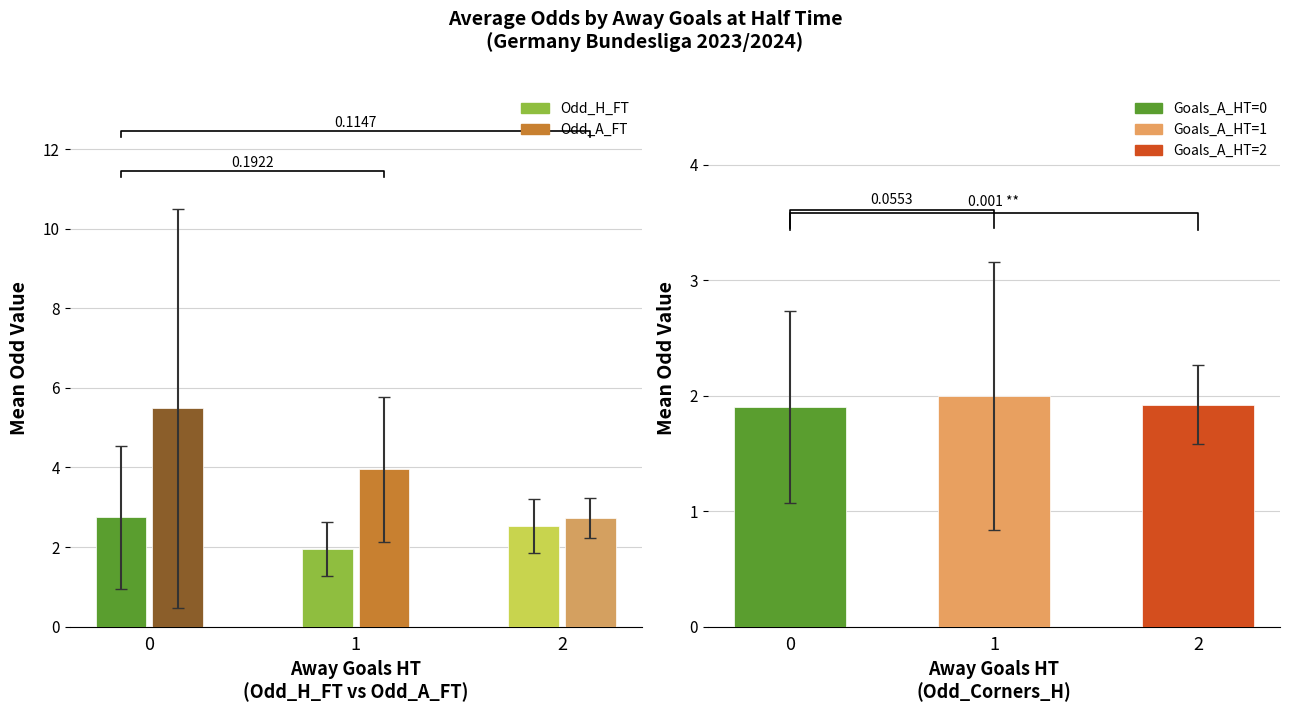

What is the difference between the second highest and minimum values in the Odd_H_FT series?

0.6